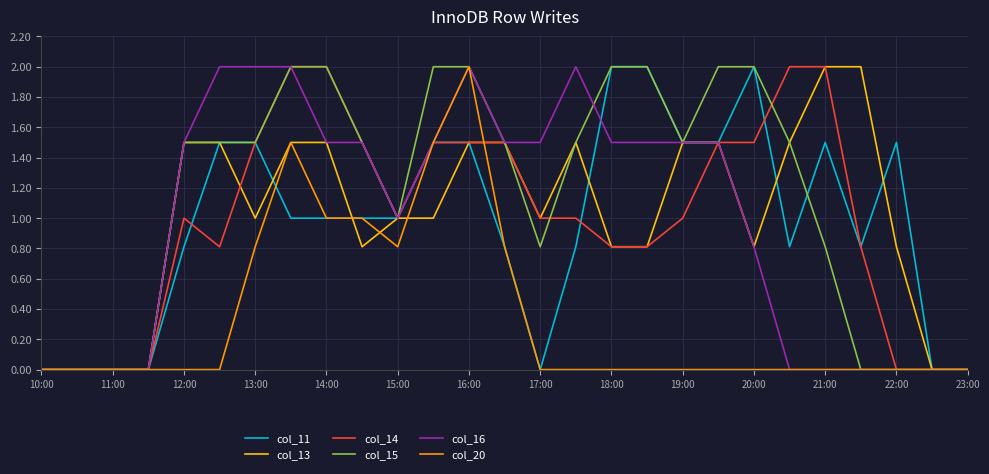

What is the greatest value displayed?

2.0